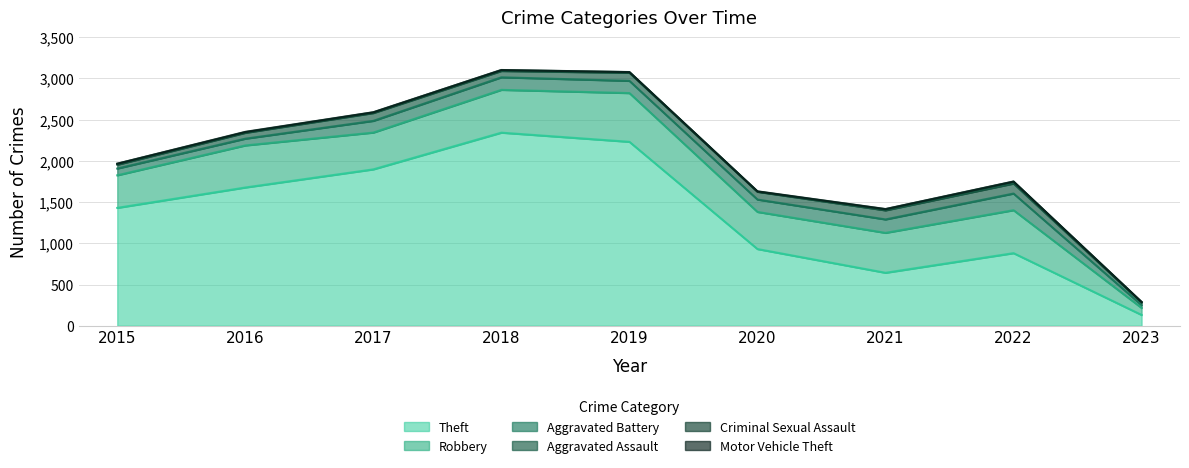

Which series has the largest total across all categories?

Theft